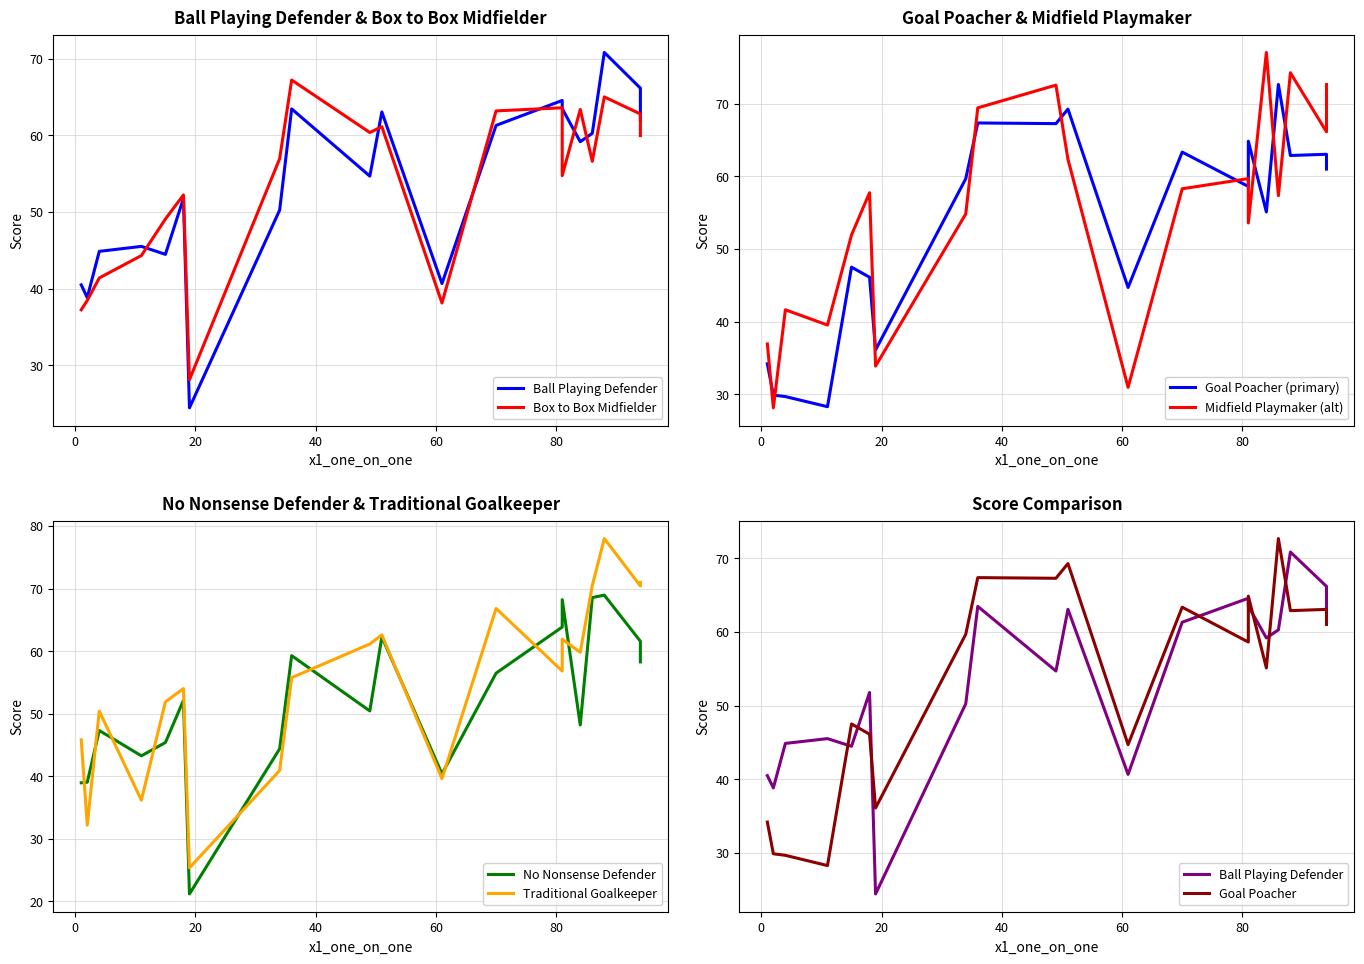

Rank the categories by Traditional Goalkeeper value from highest to lowest.

1, 5, 8, 12, 3, 15, 13, 14, 4, 18, 2, 9, 16, 0, 11, 19, 7, 17, 6, 10